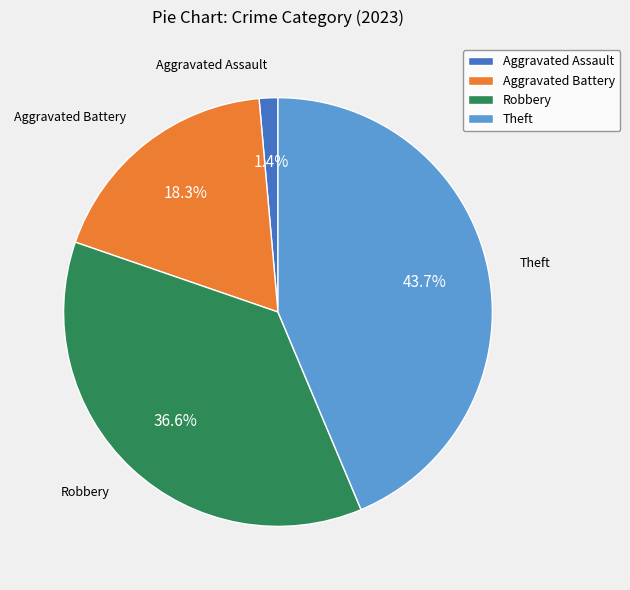

Is there any slice that represents more than half of the pie?

No